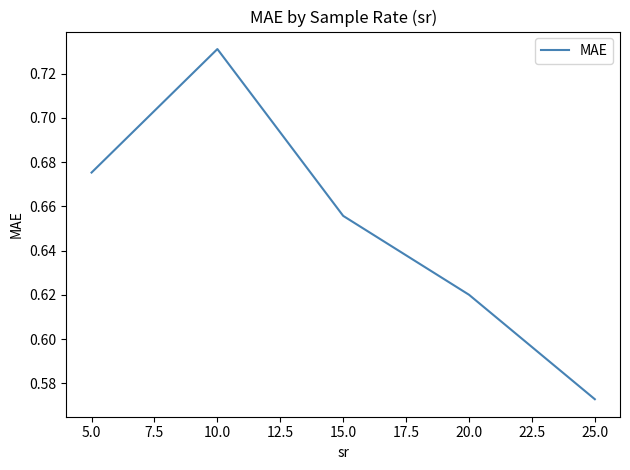

The chart shows a value of 0.9 at 20.0. True or false?

False